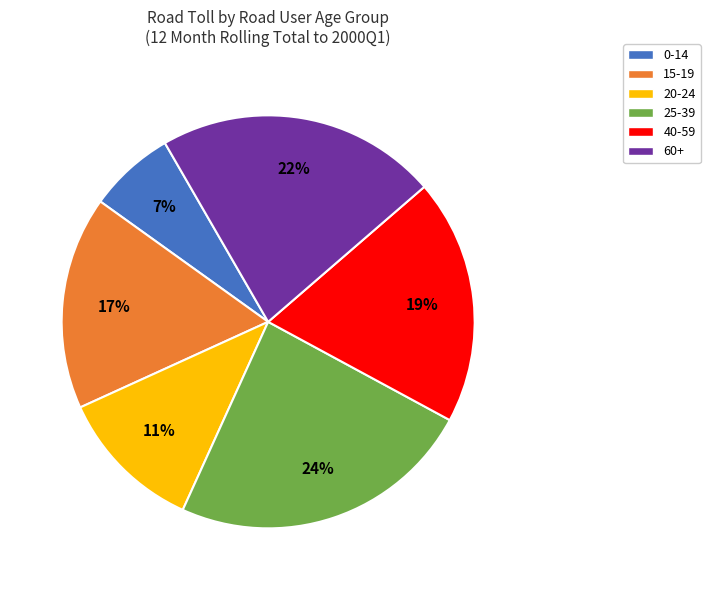

What percentage is the 40-59 slice, to the nearest percent?

19%